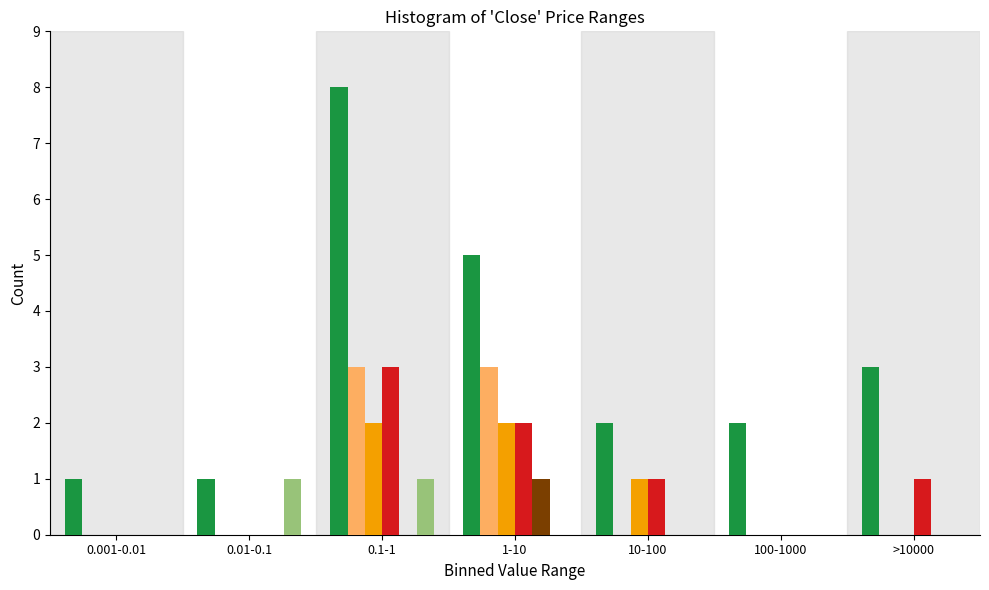

At which category is the sum across all series the highest?

0.1-1